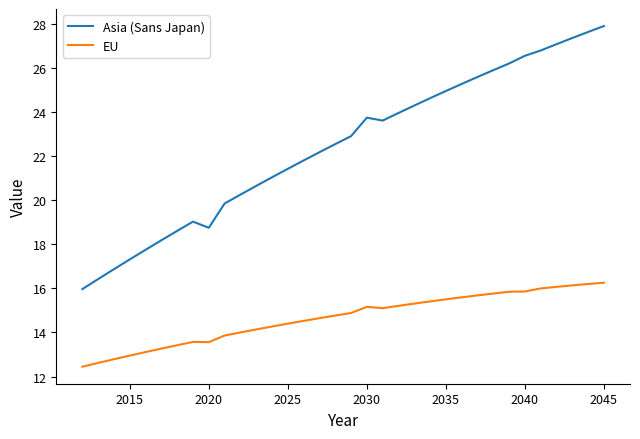

Rank the series by their average value, from highest to lowest.

Asia (Sans Japan), EU